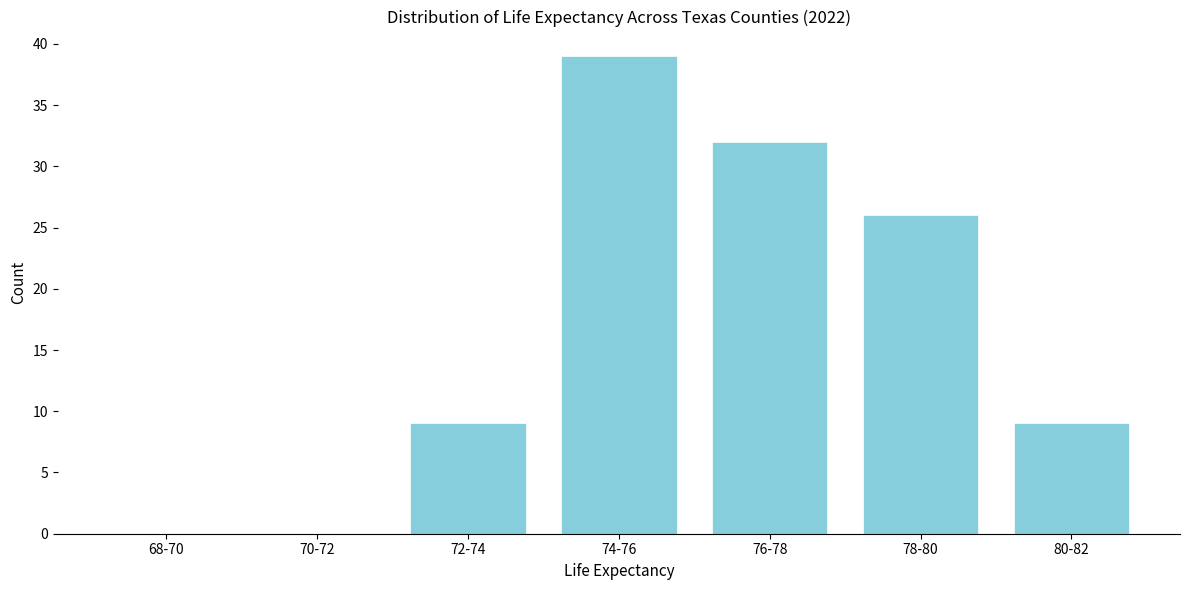

Reading right to left, what are all the values shown in this chart?

80-82=9	78-80=26	76-78=32	74-76=39	72-74=9	70-72=0	68-70=0